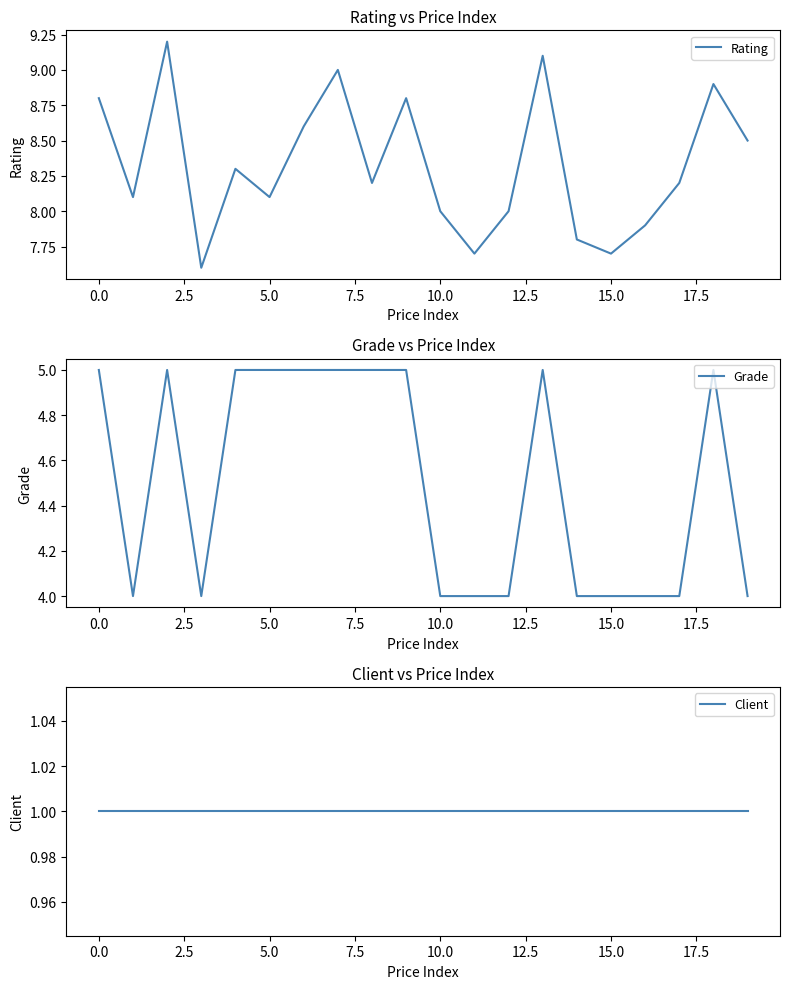

Is this an area chart (filled region under the line)?

No